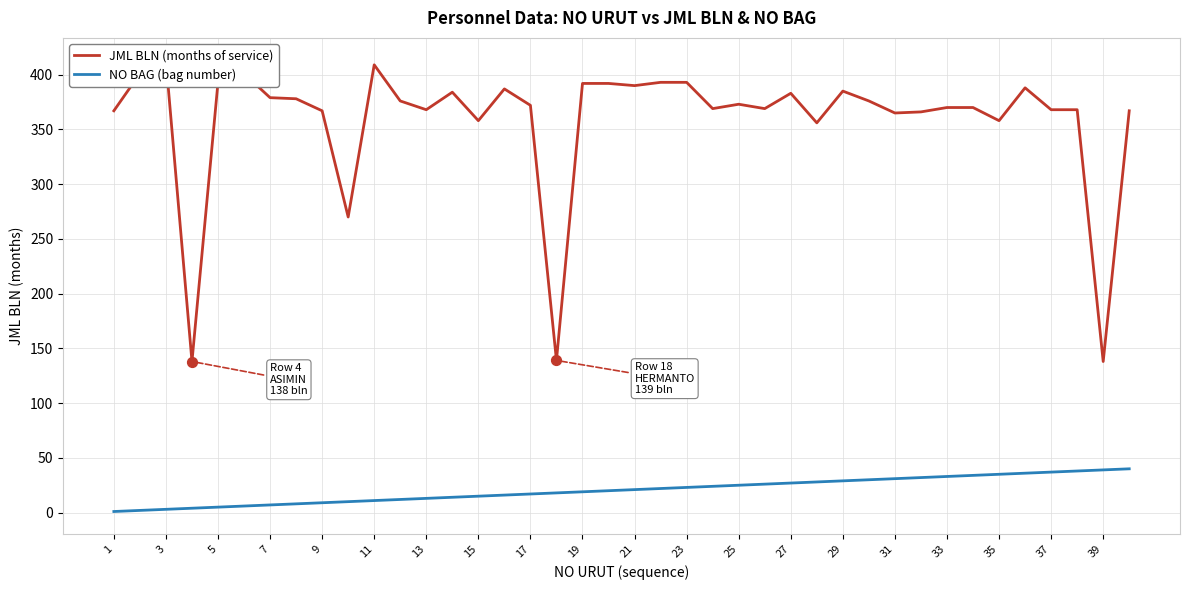

What are all the series names shown in the legend?

JML BLN (months of service), NO BAG (bag number)